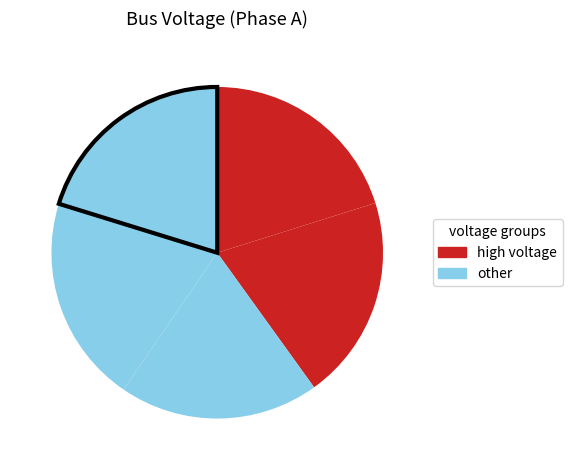

How many segments does this pie chart have?

5